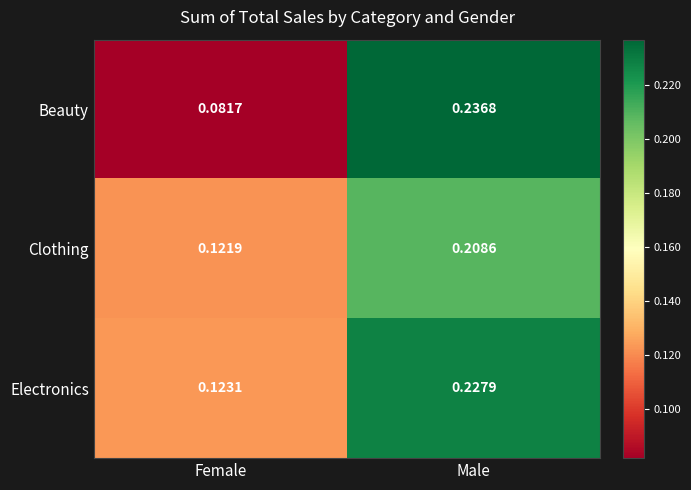

Which label corresponds to the largest value in the chart?

Male